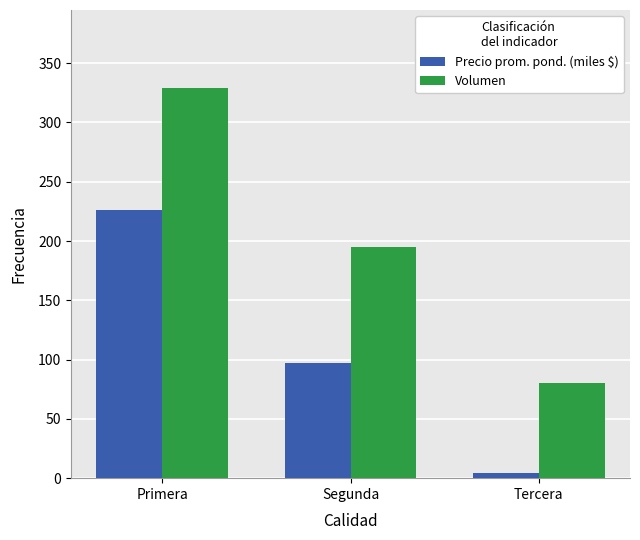

What is the minimum value shown in the chart?

4.0